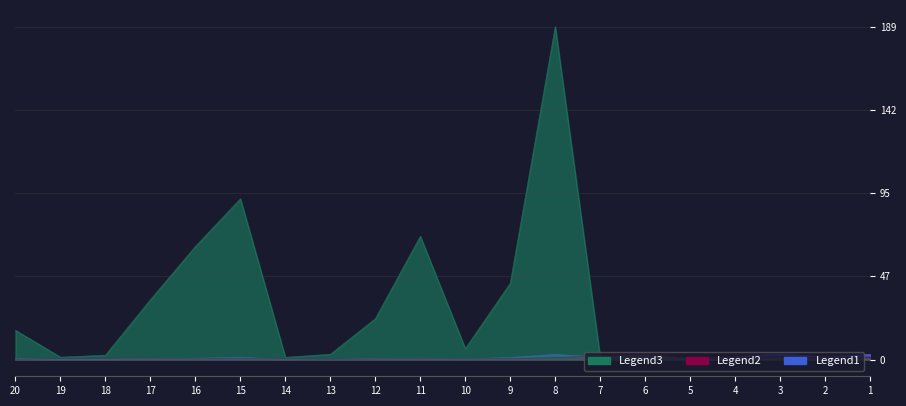

How many interior local peaks does the Legend1 series have?

6